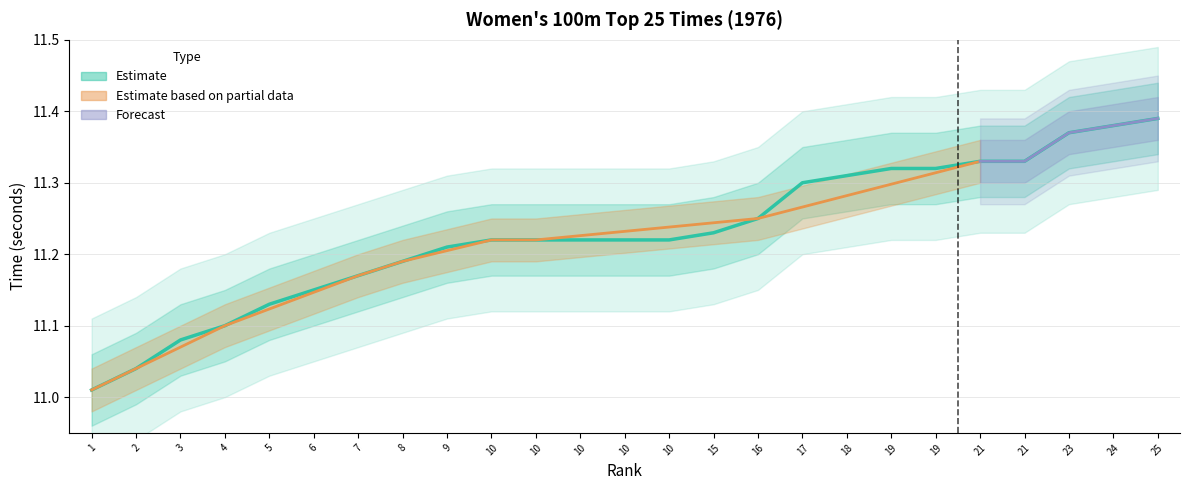

Rank the categories by value from highest to lowest.

25, 24, 23, 21, 21, 19, 19, 18, 17, 16, 15, 10, 10, 10, 10, 10, 9, 8, 7, 6, 5, 4, 3, 2, 1